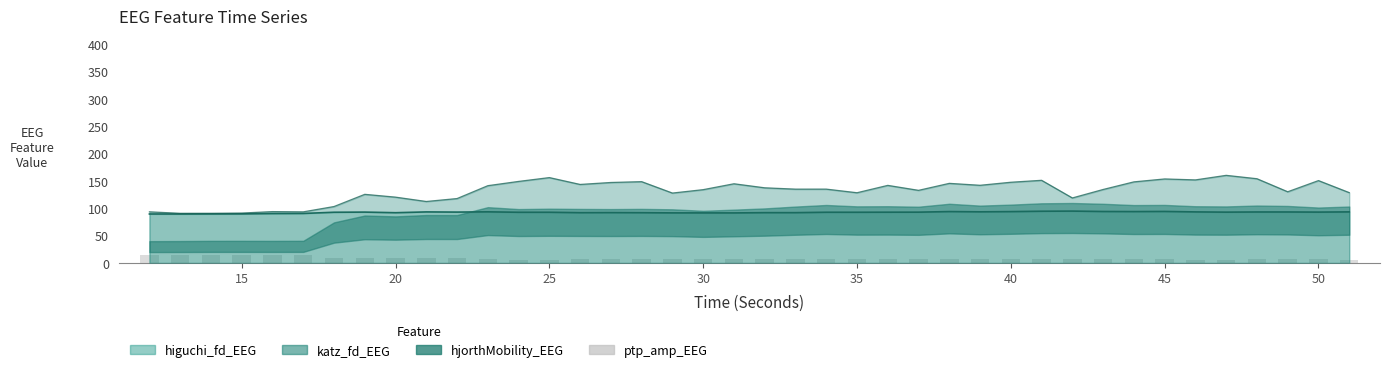

What is the value of the 35th bar from the left?

6.3